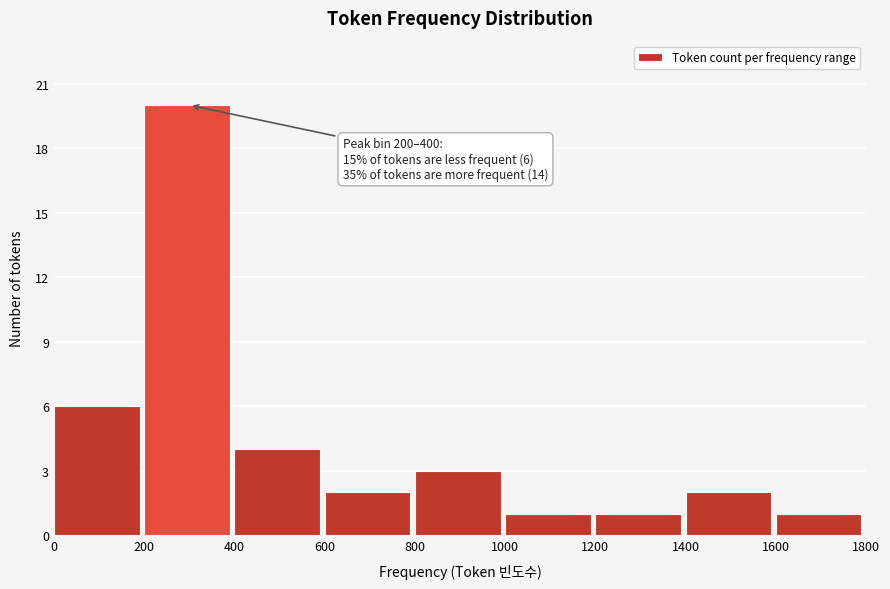

Reading right to left, transcribe all the data shown in this chart.

1	2	1	1	3	2	4	20	6